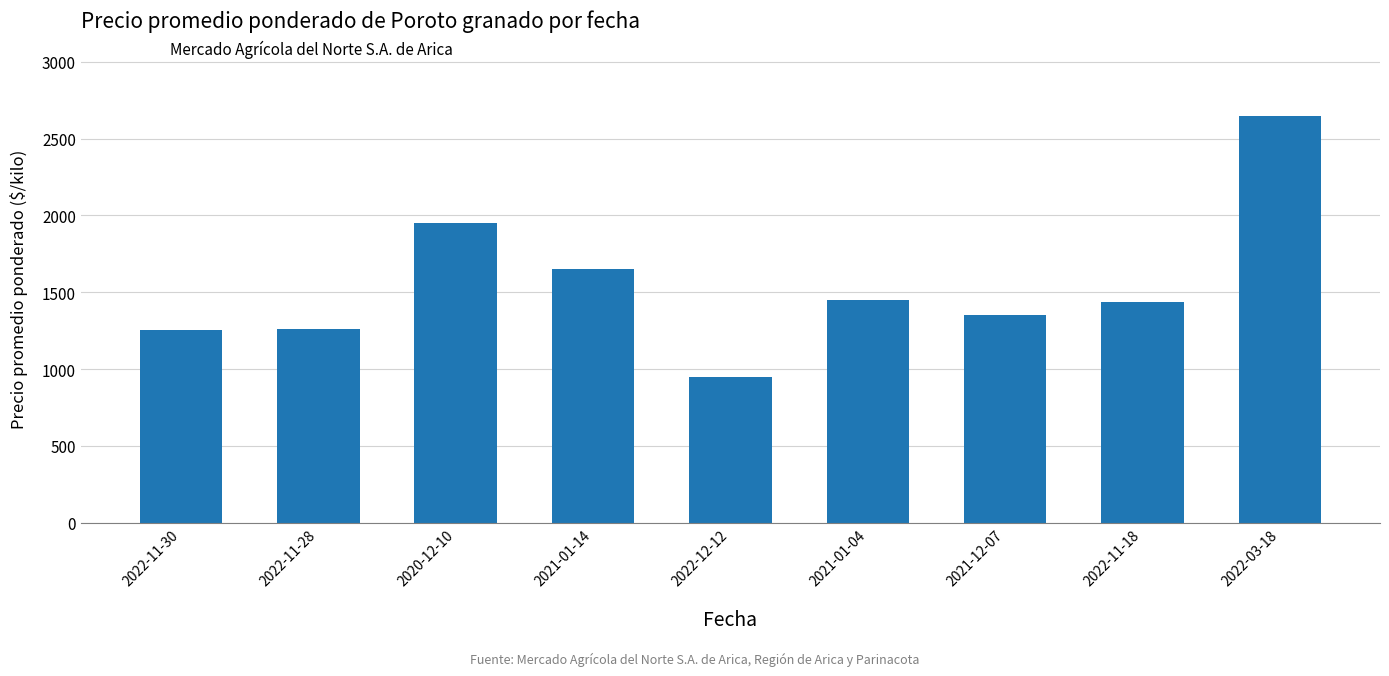

How many data points are less than 1434?

4